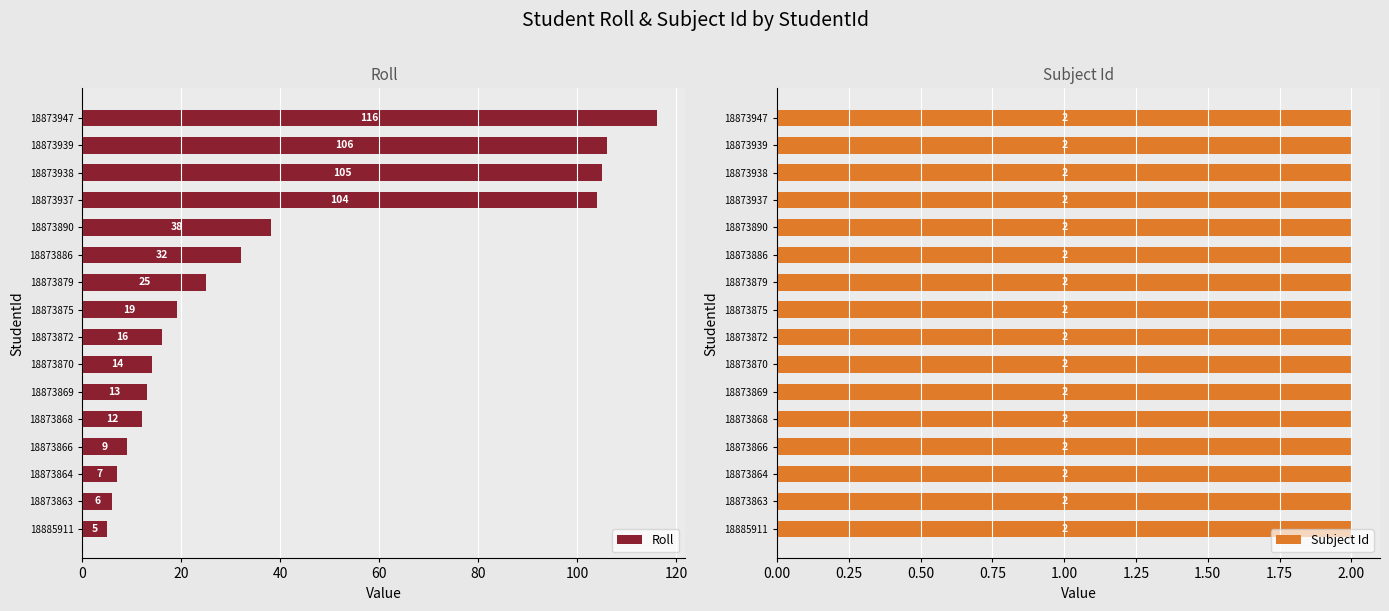

List the labels in order of Roll value, largest first.

18873947, 18873939, 18873938, 18873937, 18873890, 18873886, 18873879, 18873875, 18873872, 18873870, 18873869, 18873868, 18873866, 18873864, 18873863, 18885911